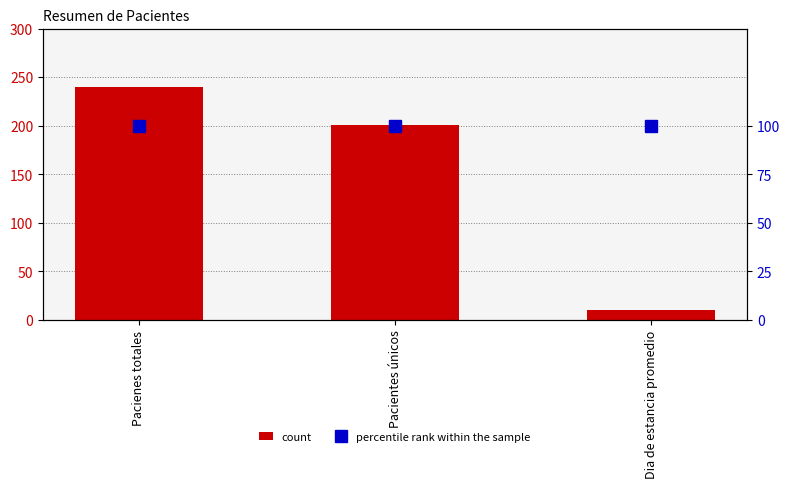

What is the approximate value of percentile rank within the sample at Pacienes totales?

100.0